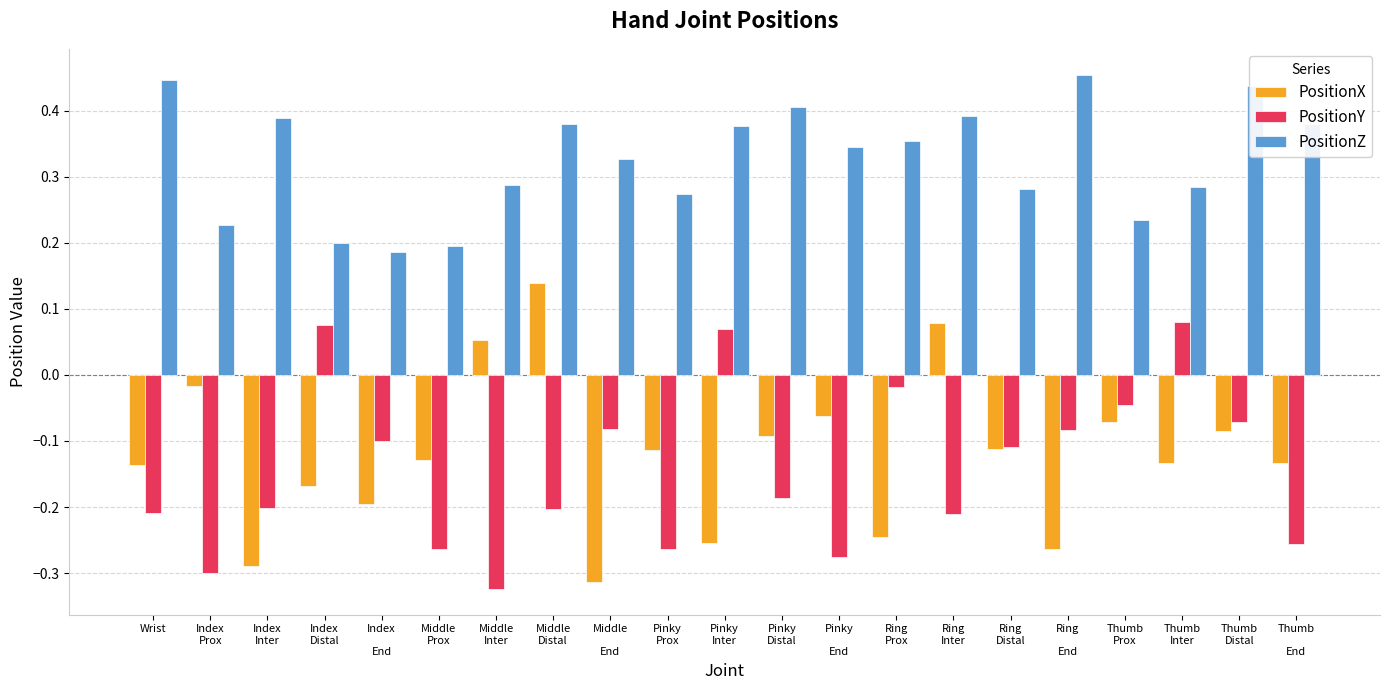

What is the sum of all PositionX values?

-2.5